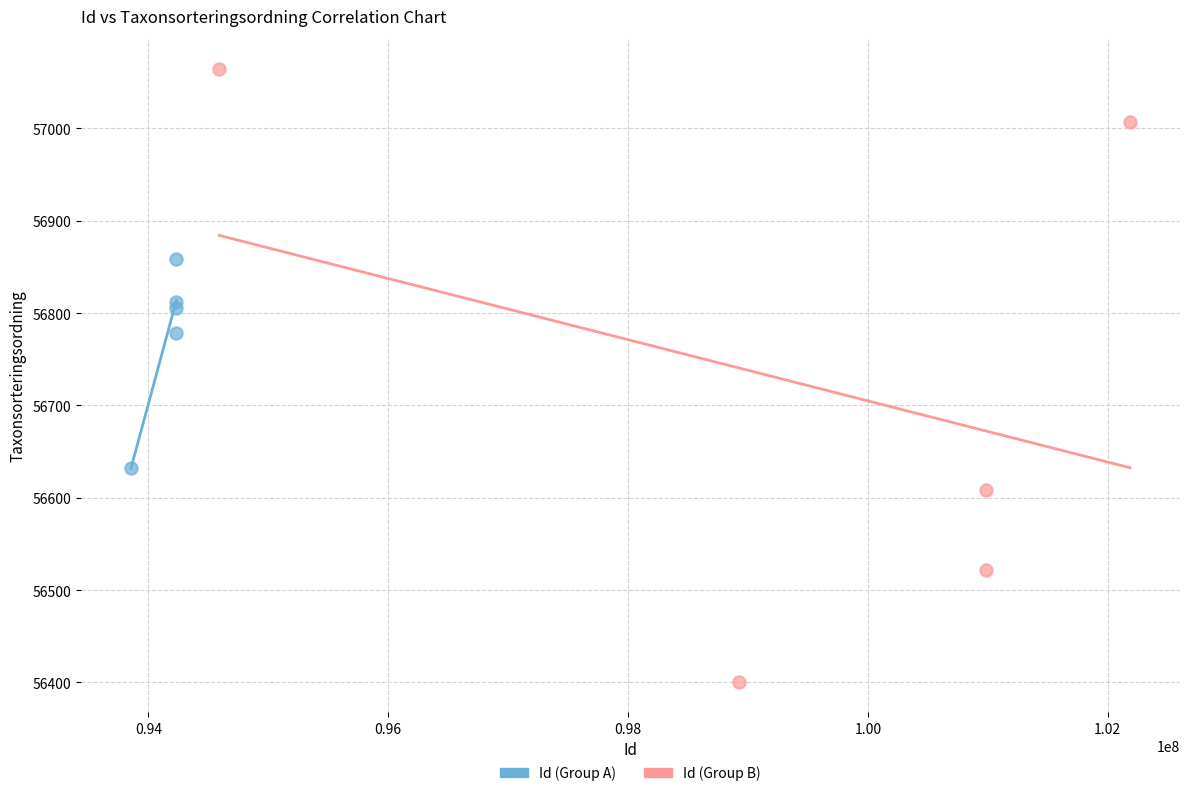

Which series has the largest Y range (max minus min)?

Id (Group B)